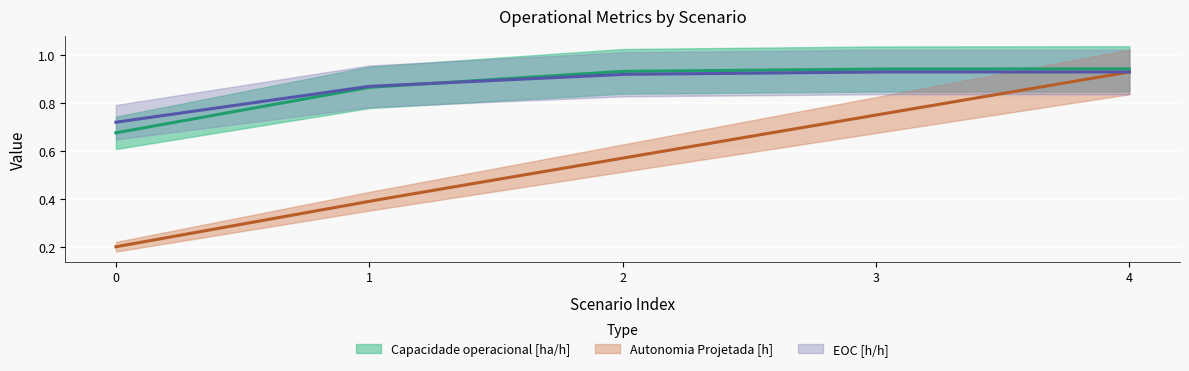

How many categories are shown in the chart?

5